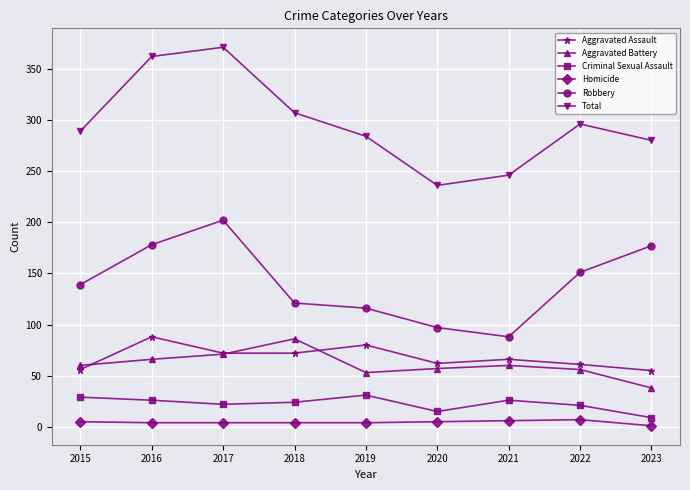

The value of Criminal Sexual Assault at 2017 is 5. True or false?

False